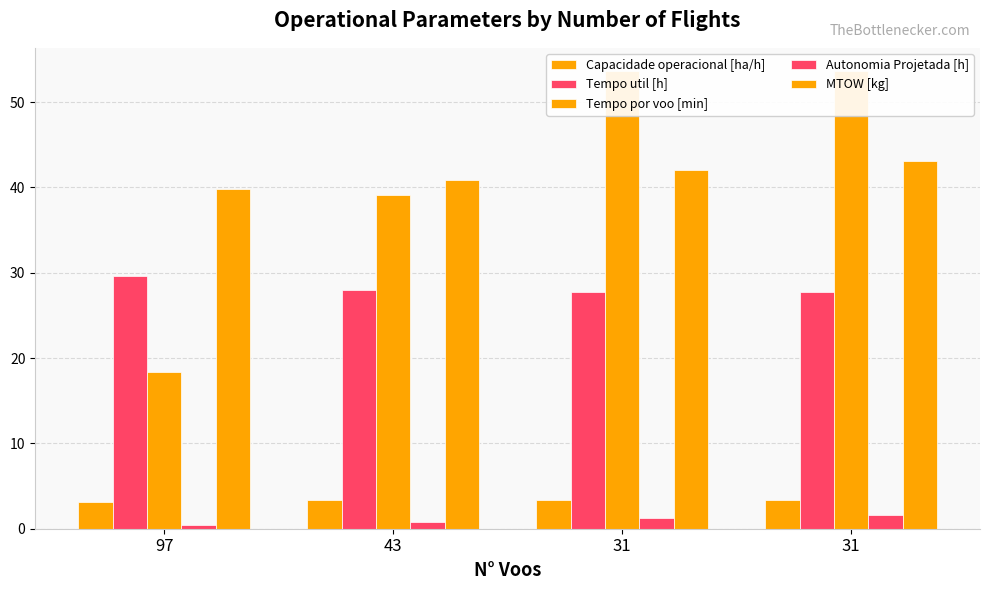

Reading left to right, transcribe all the data shown in this chart.

Capacidade operacional [ha/h]: 97=3.1	43=3.3	31=3.4	31=3.4
Tempo util [h]: 97=29.6	43=28.0	31=27.7	31=27.7
Tempo por voo [min]: 97=18.3	43=39.1	31=53.7	31=53.7
Autonomia Projetada [h]: 97=0.4	43=0.8	31=1.2	31=1.6
MTOW [kg]: 97=39.8	43=40.9	31=42.0	31=43.1